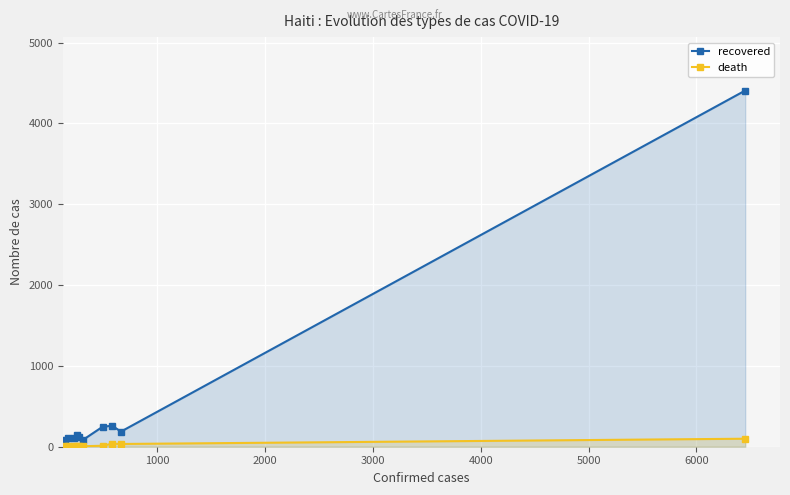

How many lines are shown in the chart?

2